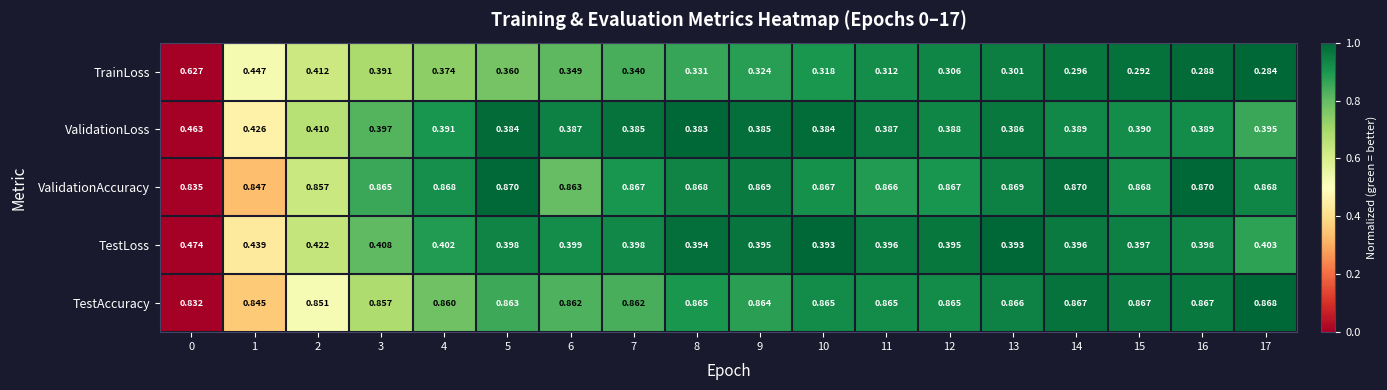

Rank the series by their maximum value, from highest to lowest.

ValidationAccuracy, TestAccuracy, TrainLoss, TestLoss, ValidationLoss